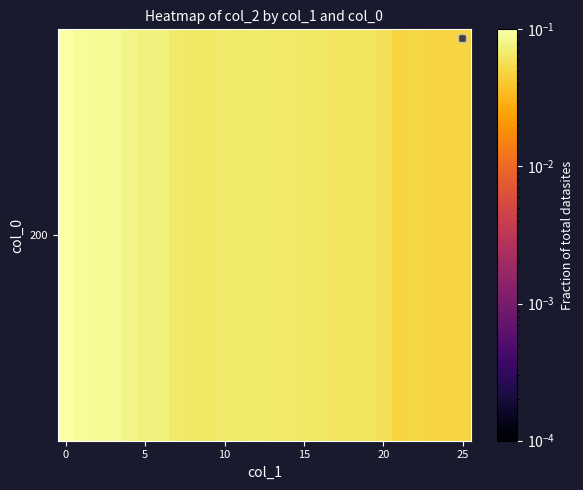

The value at 21 is 0.1. True or false?

False